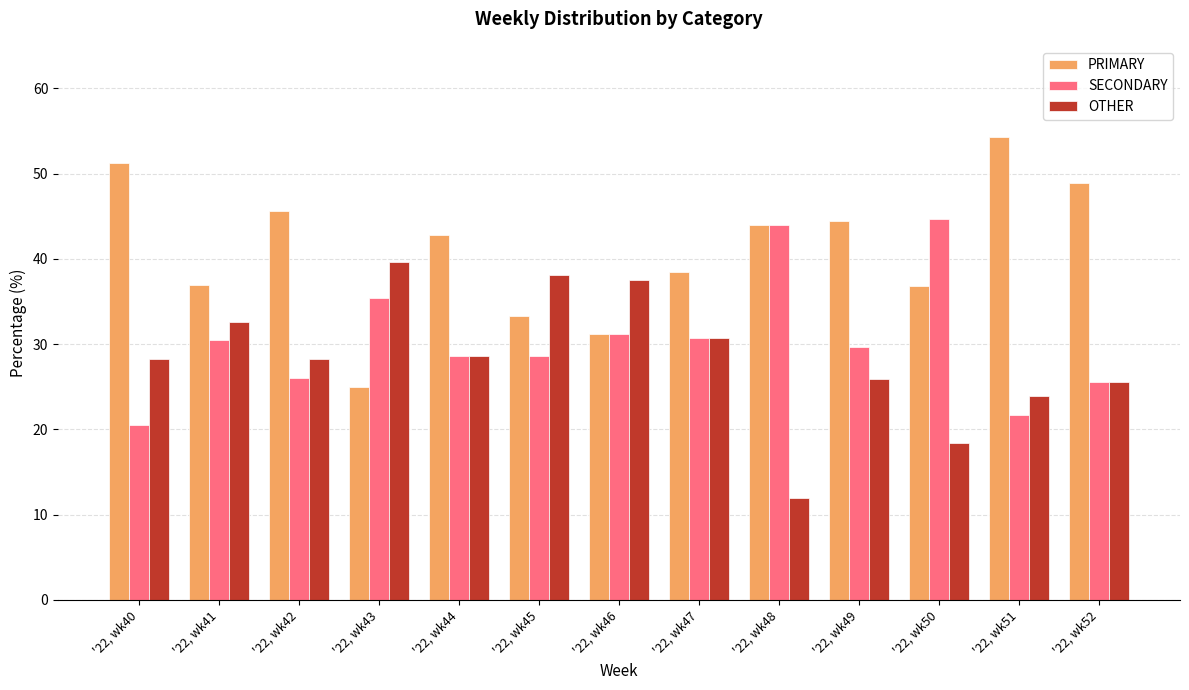

Which series has the largest total across all categories?

PRIMARY